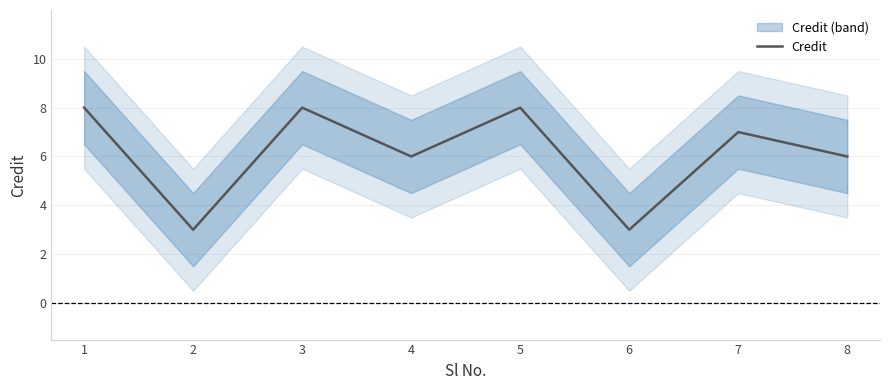

Where does the data first go above 7?

1